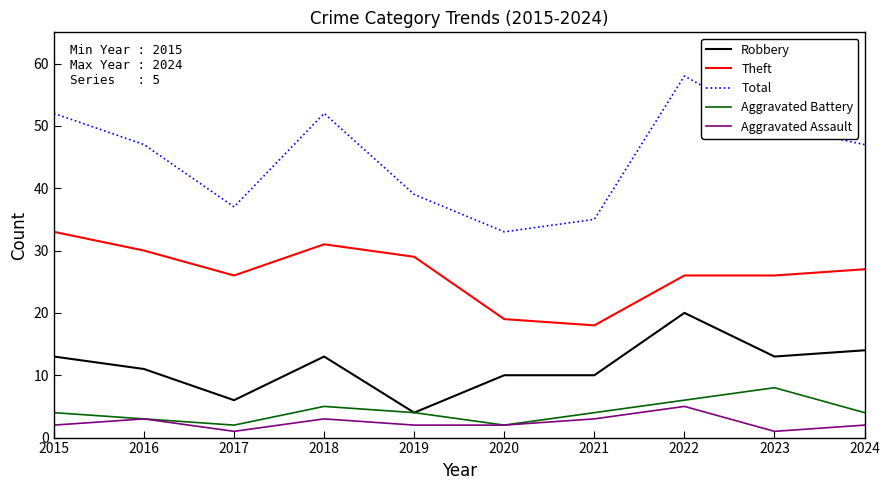

How many lines are shown in the chart?

5